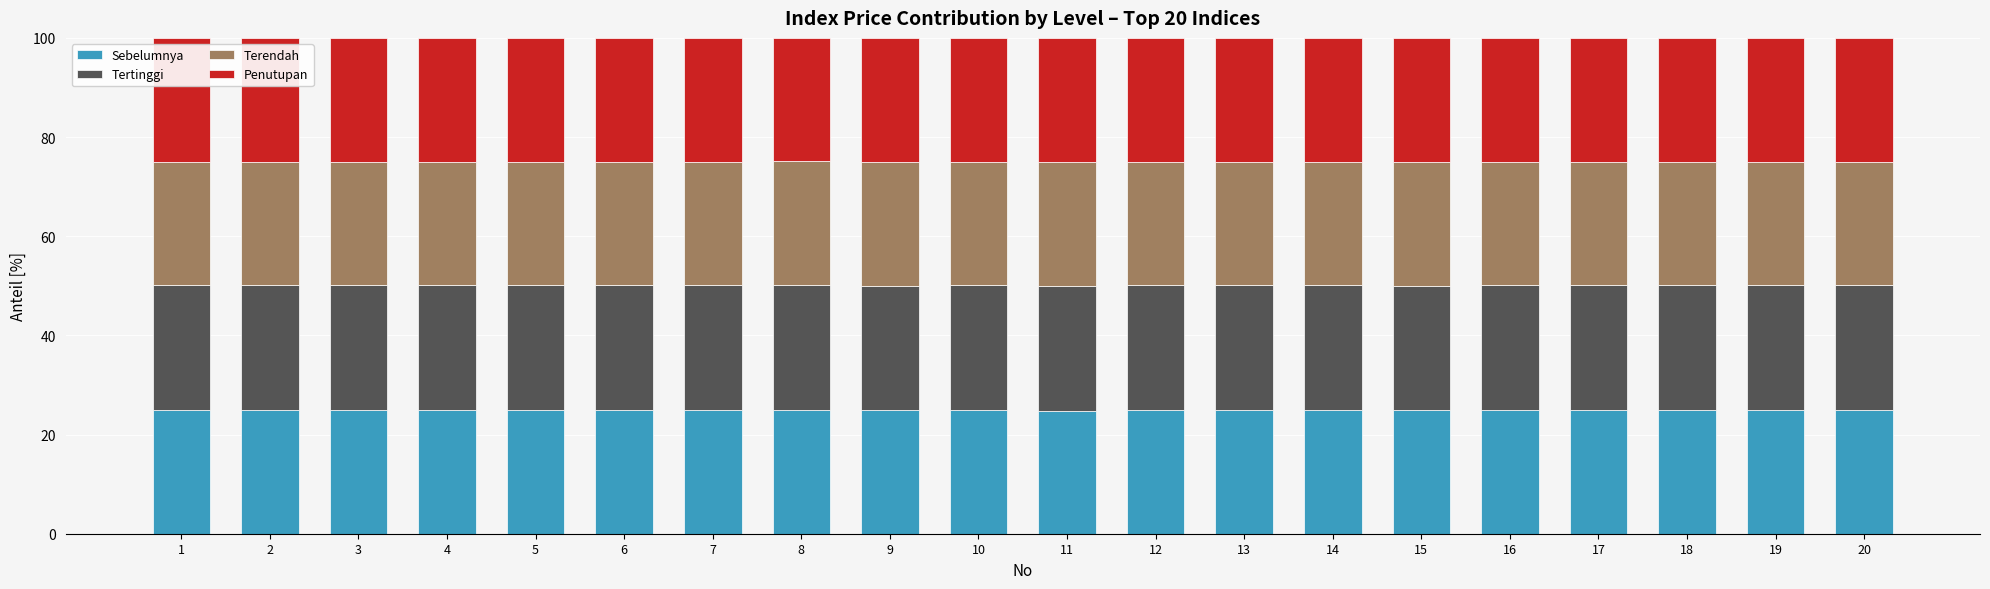

What is the total value across all series at 1?

100.0